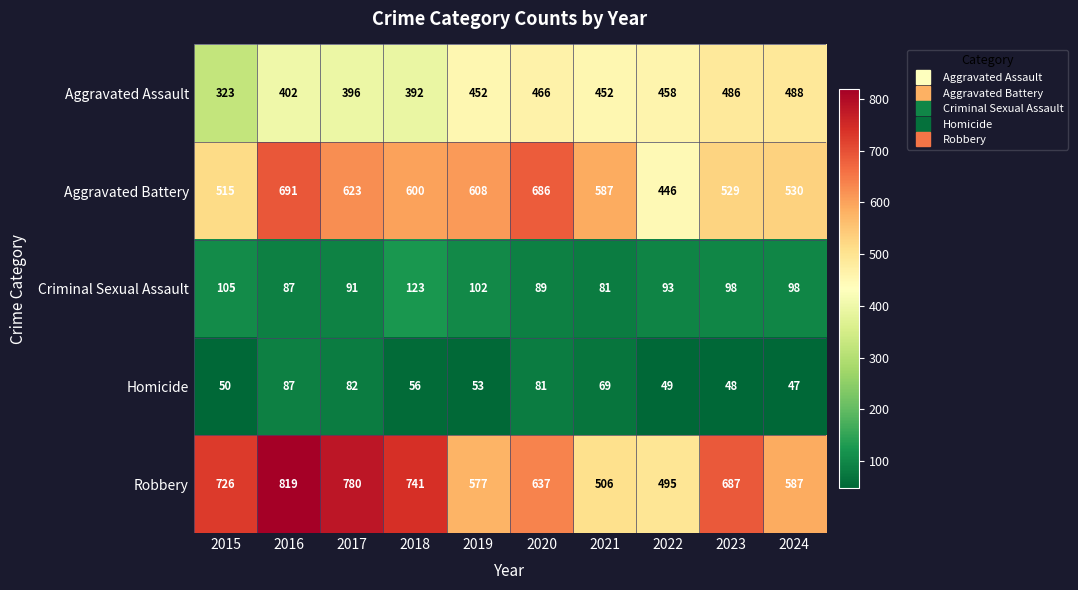

What is the difference between the second highest and minimum values in the Aggravated Battery series?

240